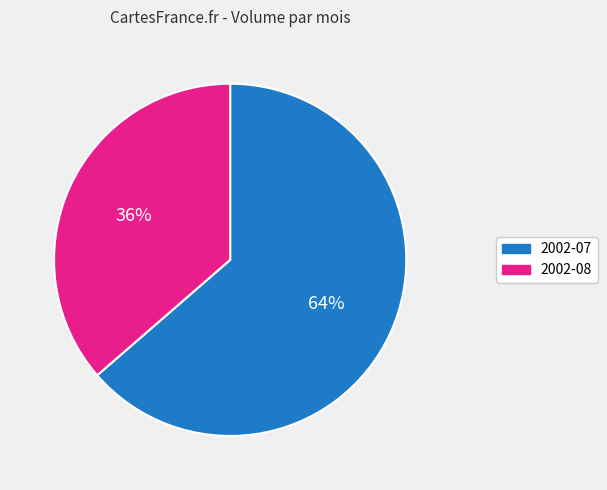

Do 2002-07 and 2002-08 together represent more than half of the pie?

Yes